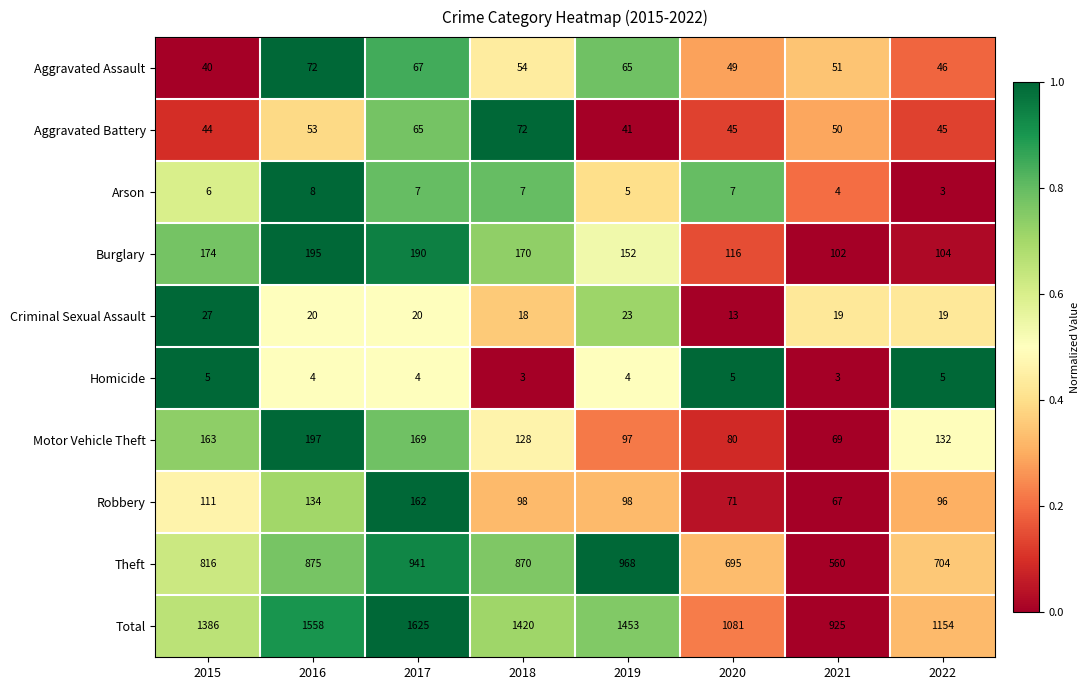

At which category is the sum across all series the highest?

2017